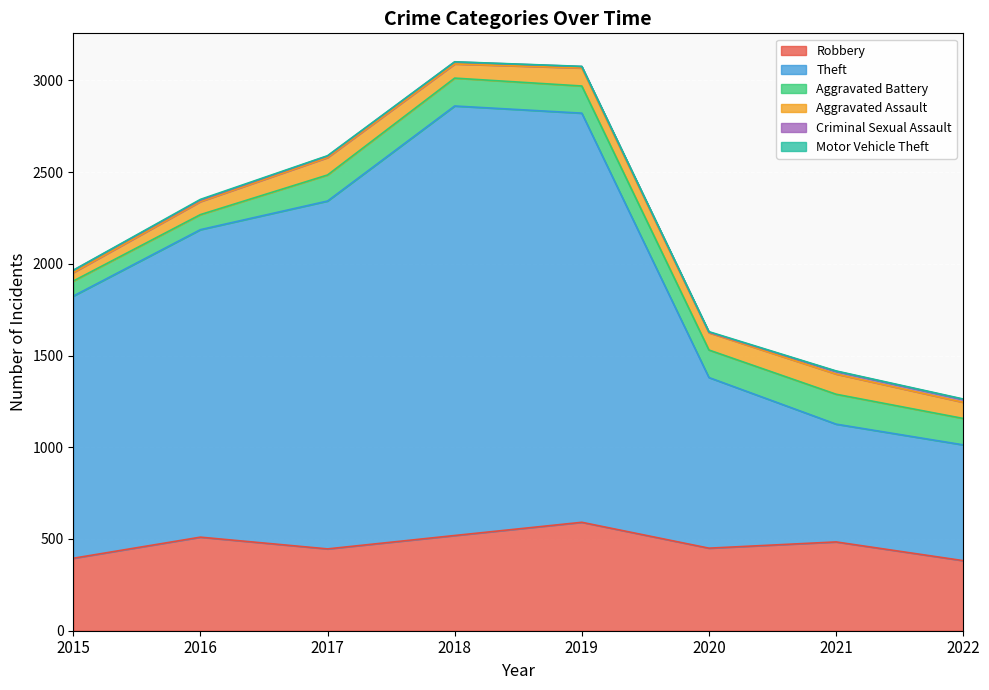

At which category does Robbery reach its first local peak?

2016